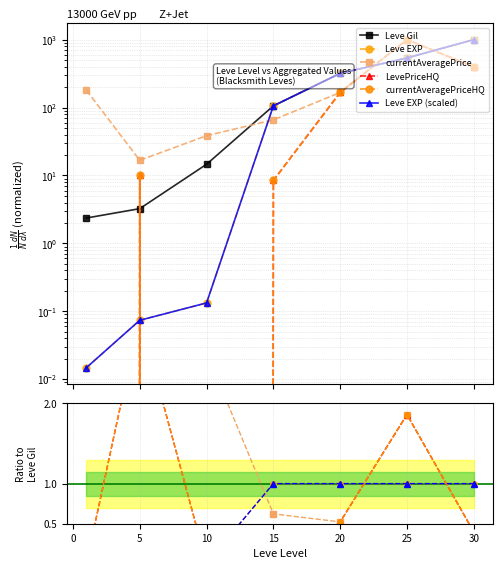

Is it true that LevePriceHQ equals 0.0 at 10?

True